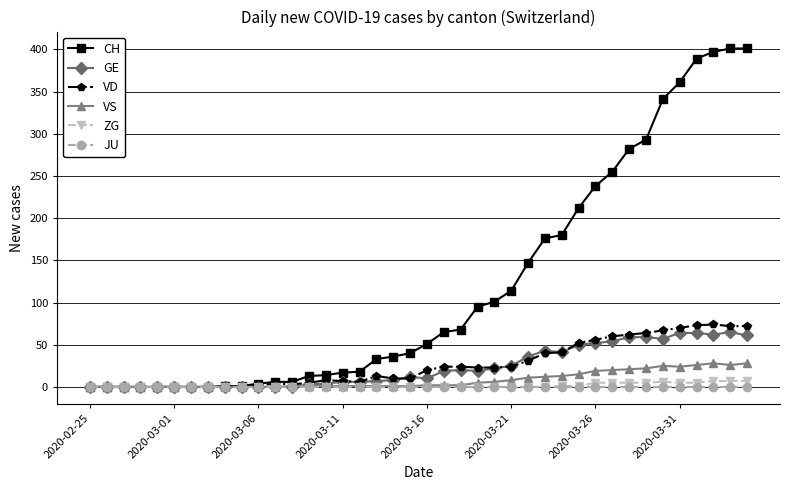

What is the sum of all GE values?

928